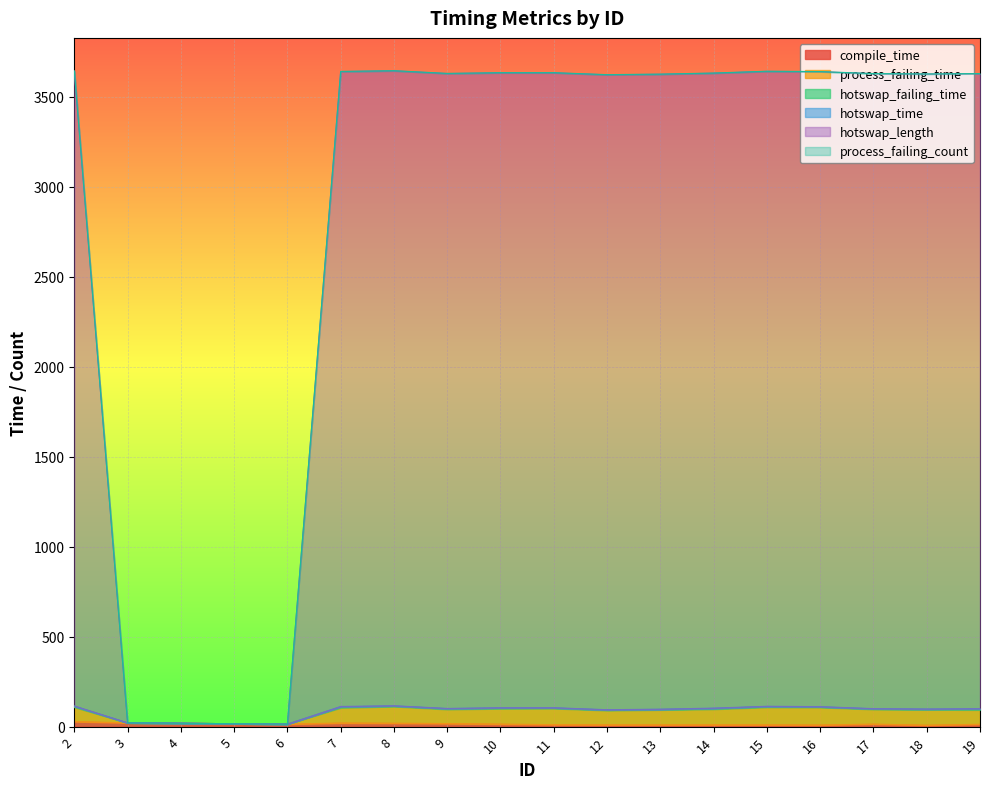

How many values in the compile_time series exceed 14?

7